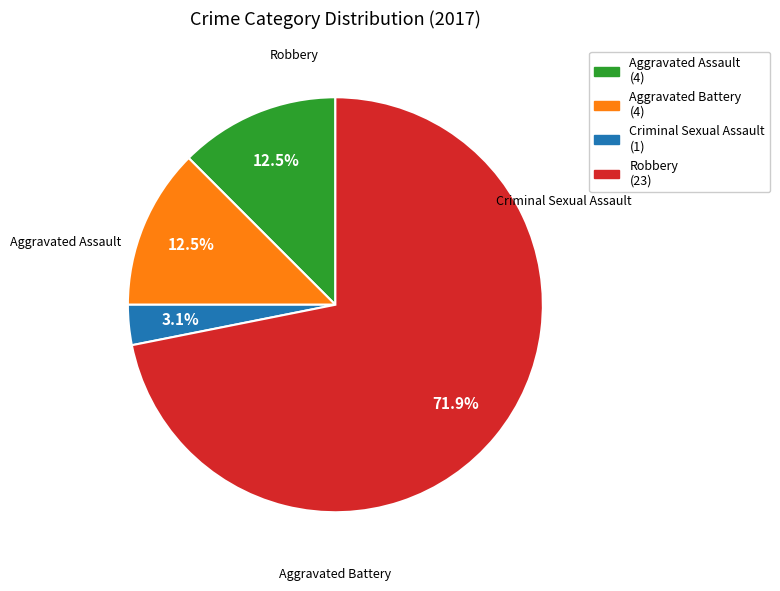

How many segments does this pie chart have?

4